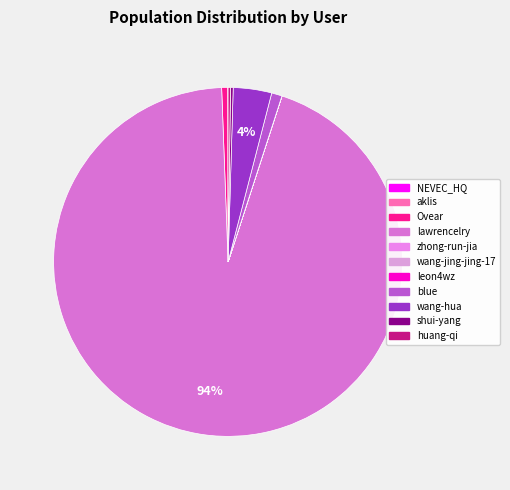

What is the change in value from zhong-run-jia to wang-hua?

+15372